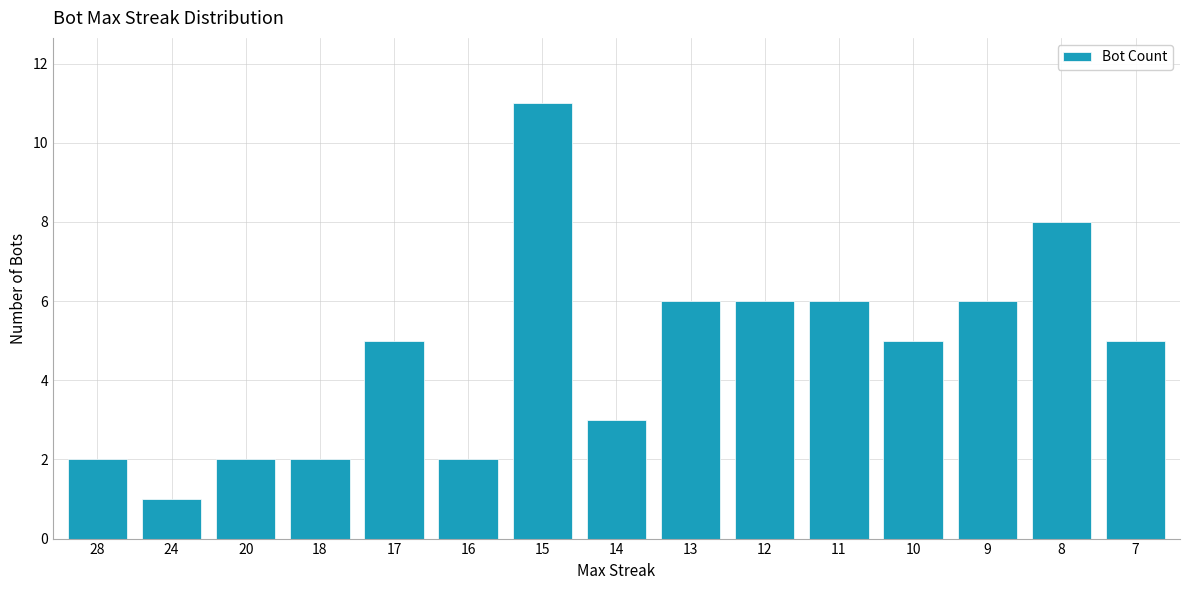

Does the chart contain stacked bars?

No